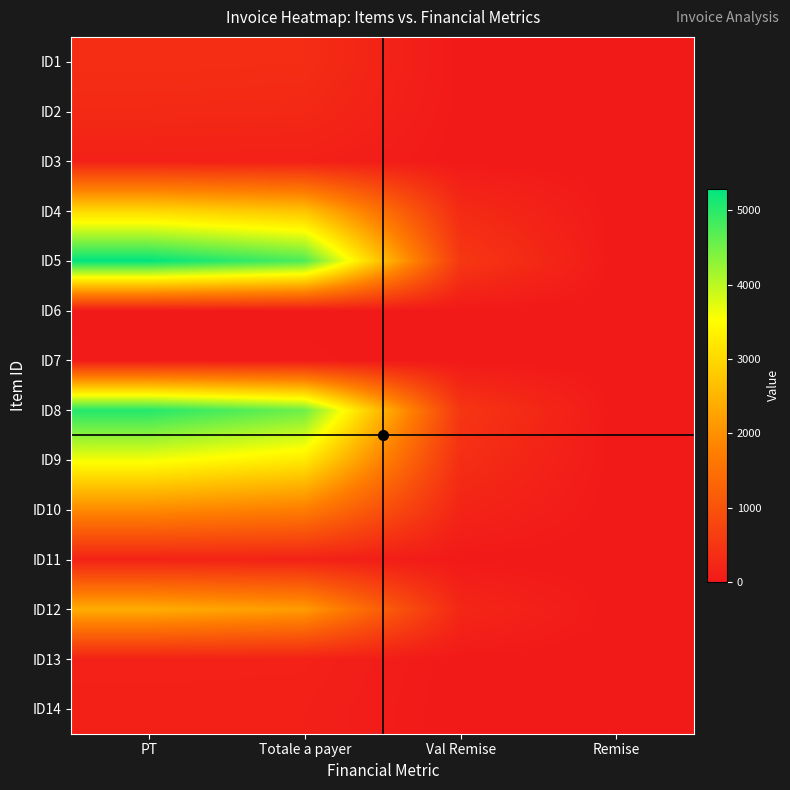

Which series has the largest range (max minus min)?

ID5